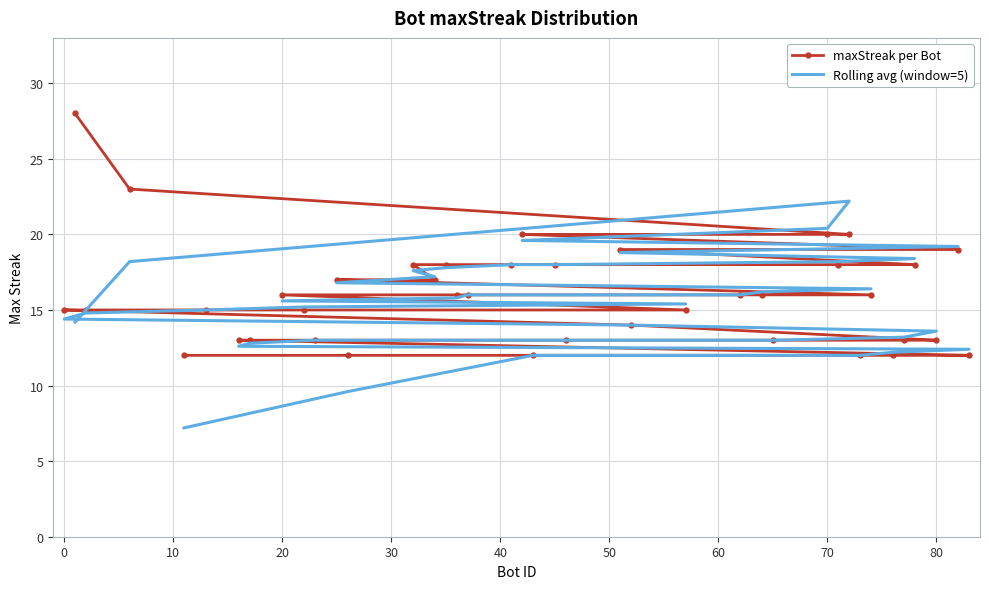

How many data points in Rolling avg (window=5) are above 15?

22